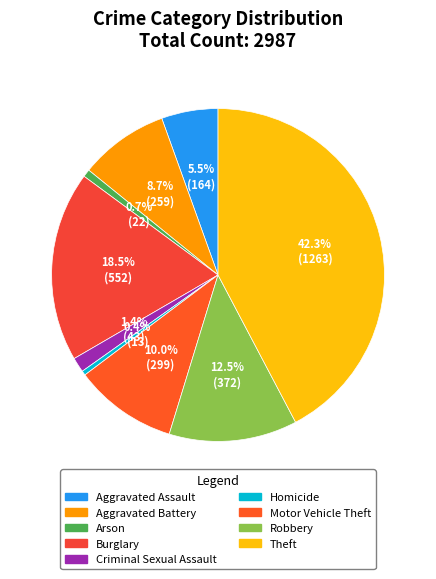

Does Criminal Sexual Assault account for over 50% of the chart?

No